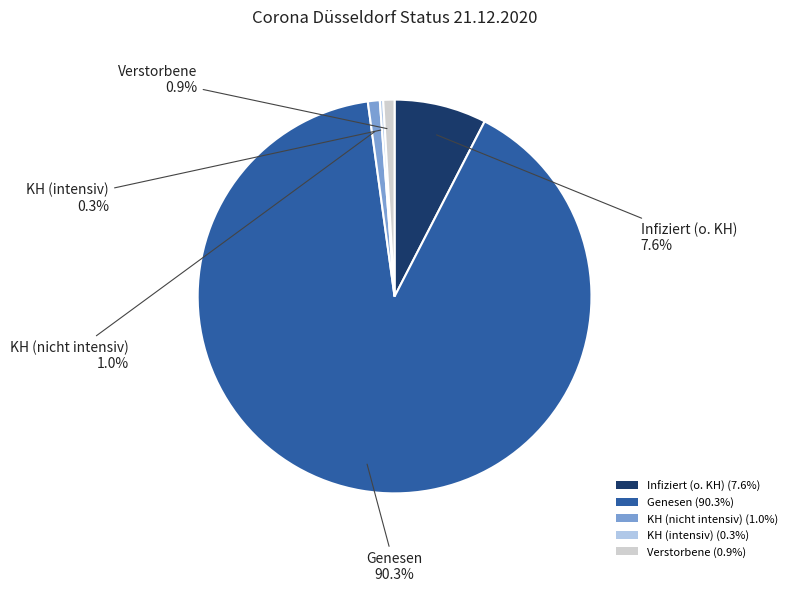

Is the sum of Infiziert (o. KH) and Genesen greater than half?

Yes